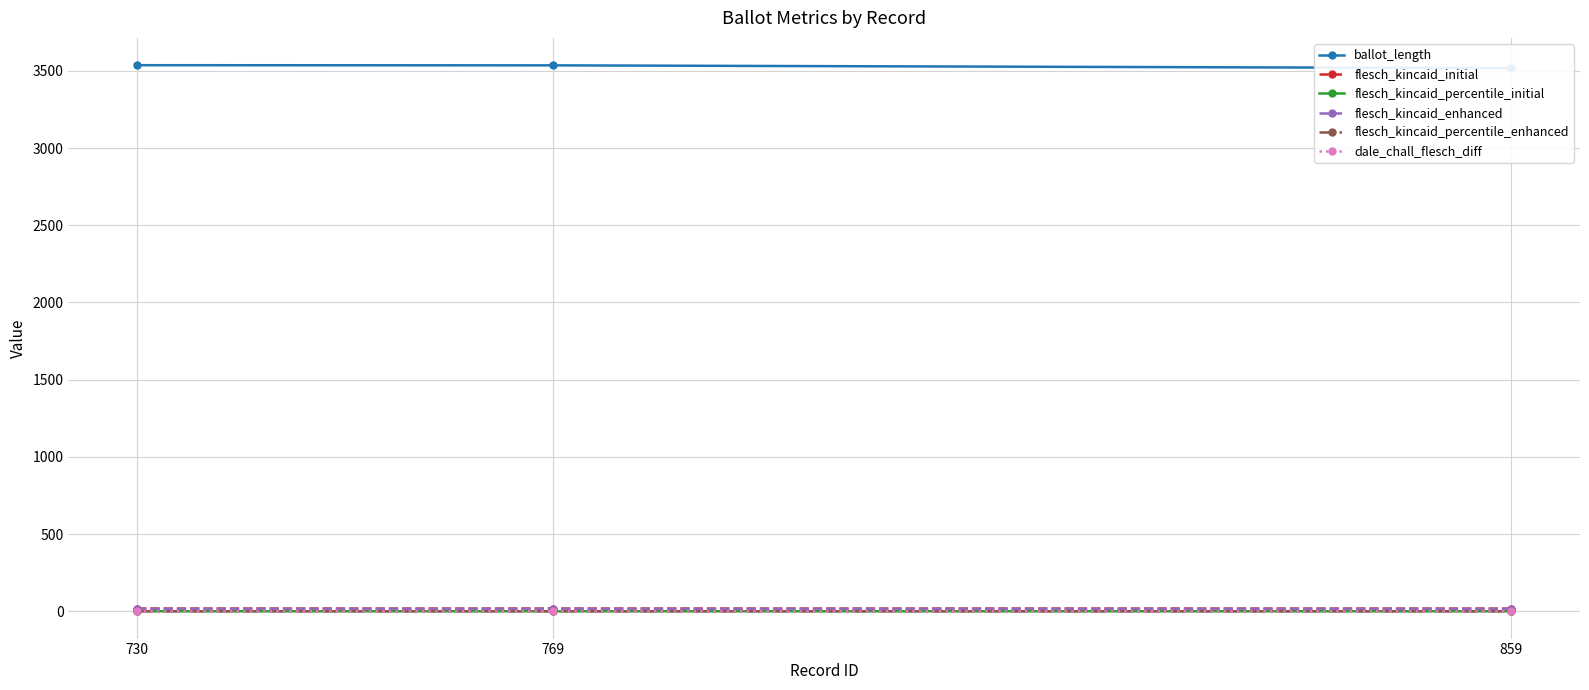

What is the total value across all series at 730?

3571.8